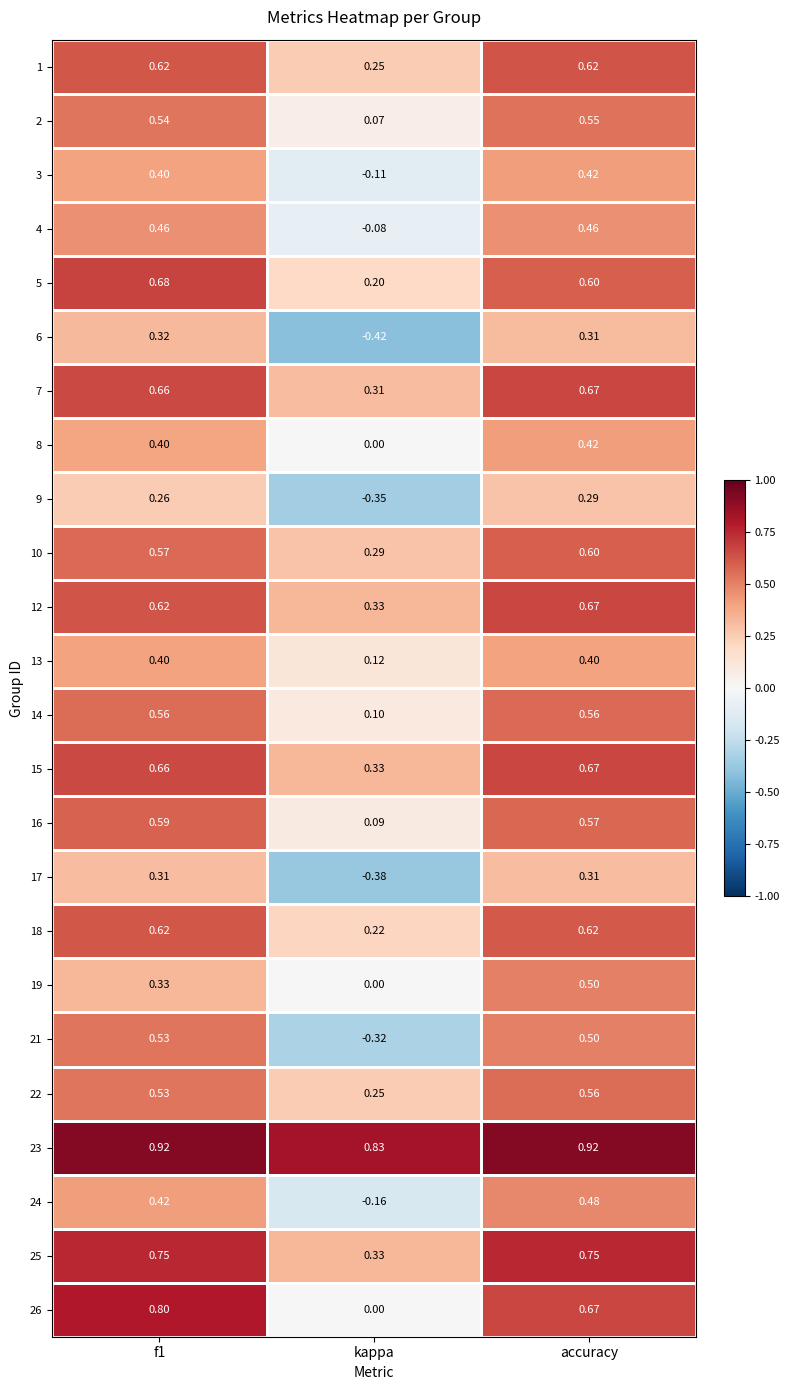

Where is 10 nearest to the value 0?

kappa